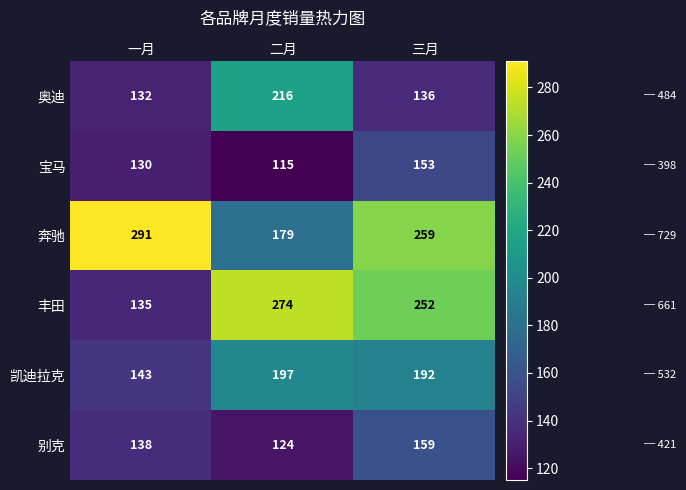

At which category does the chart reach its minimum across all series?

二月